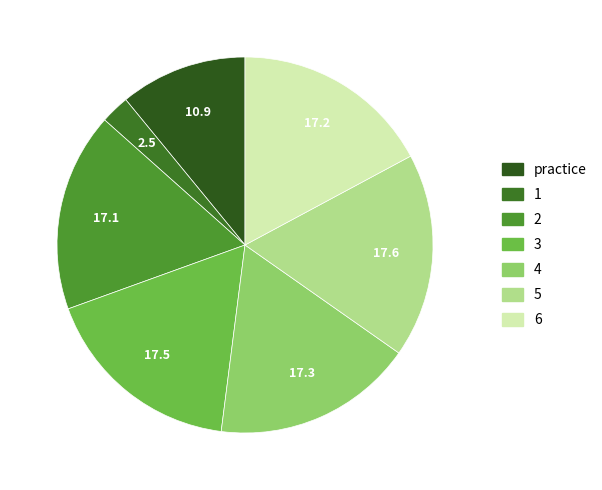

Is 4 the majority of the pie?

No